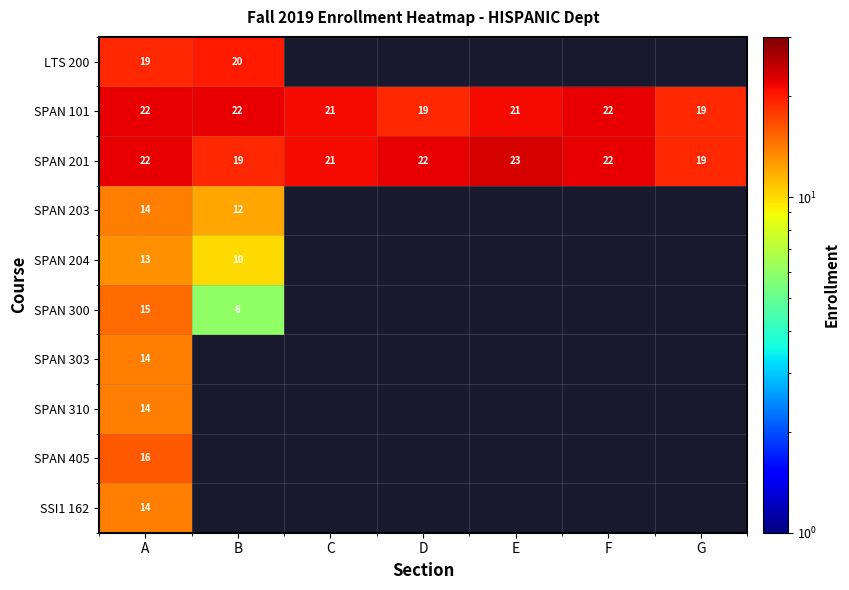

What is the difference between the highest and lowest values at A?

9